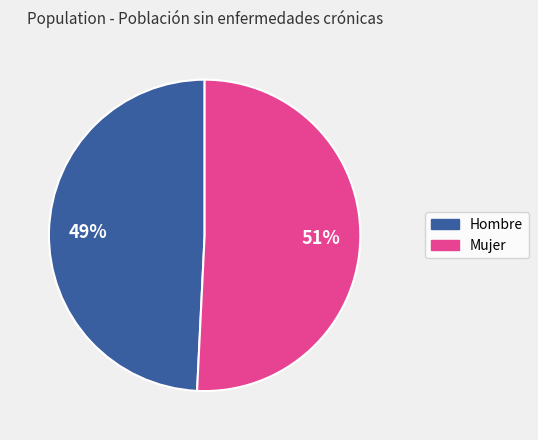

Is there any slice that represents more than half of the pie?

Yes